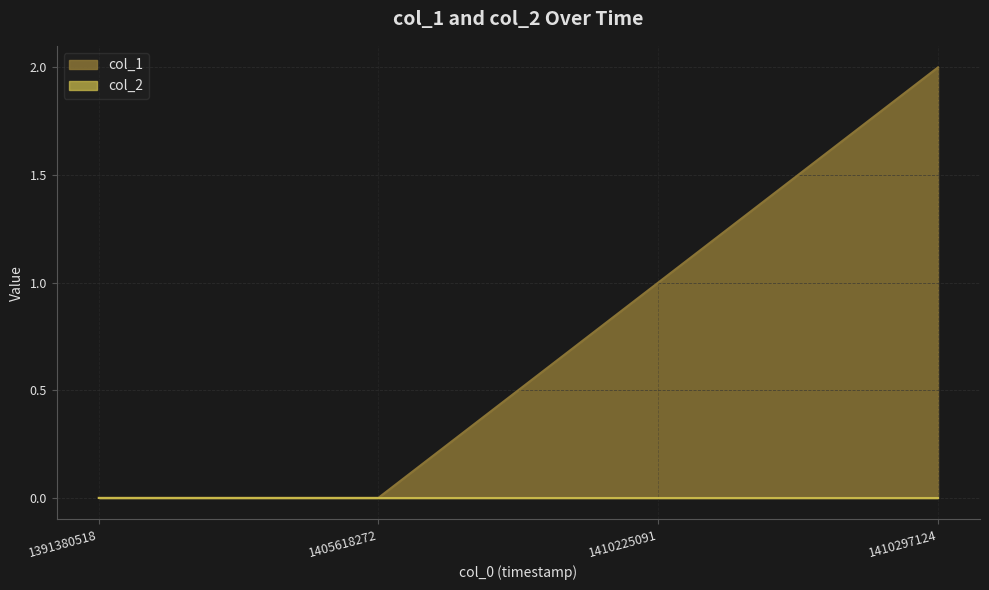

How many data points does each series have?

4